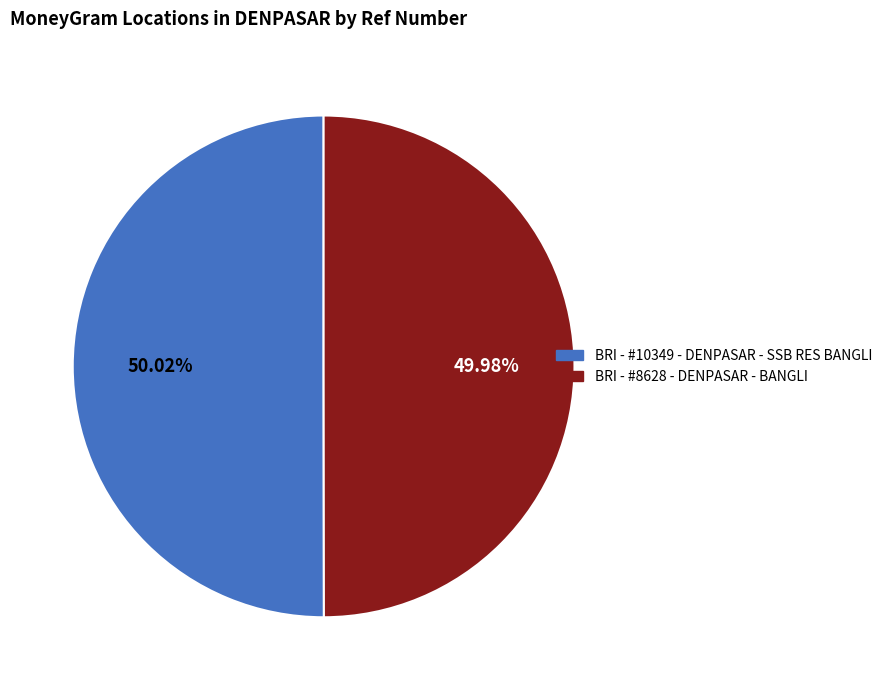

To the nearest percent, what portion does BRI - #10349 - DENPASAR - SSB RES BANGLI represent?

50%